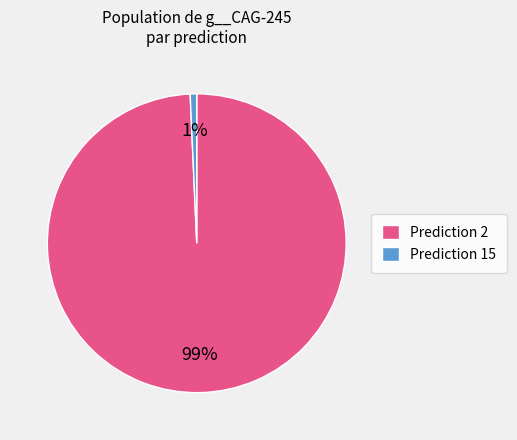

Is there a majority slice in this chart?

Yes